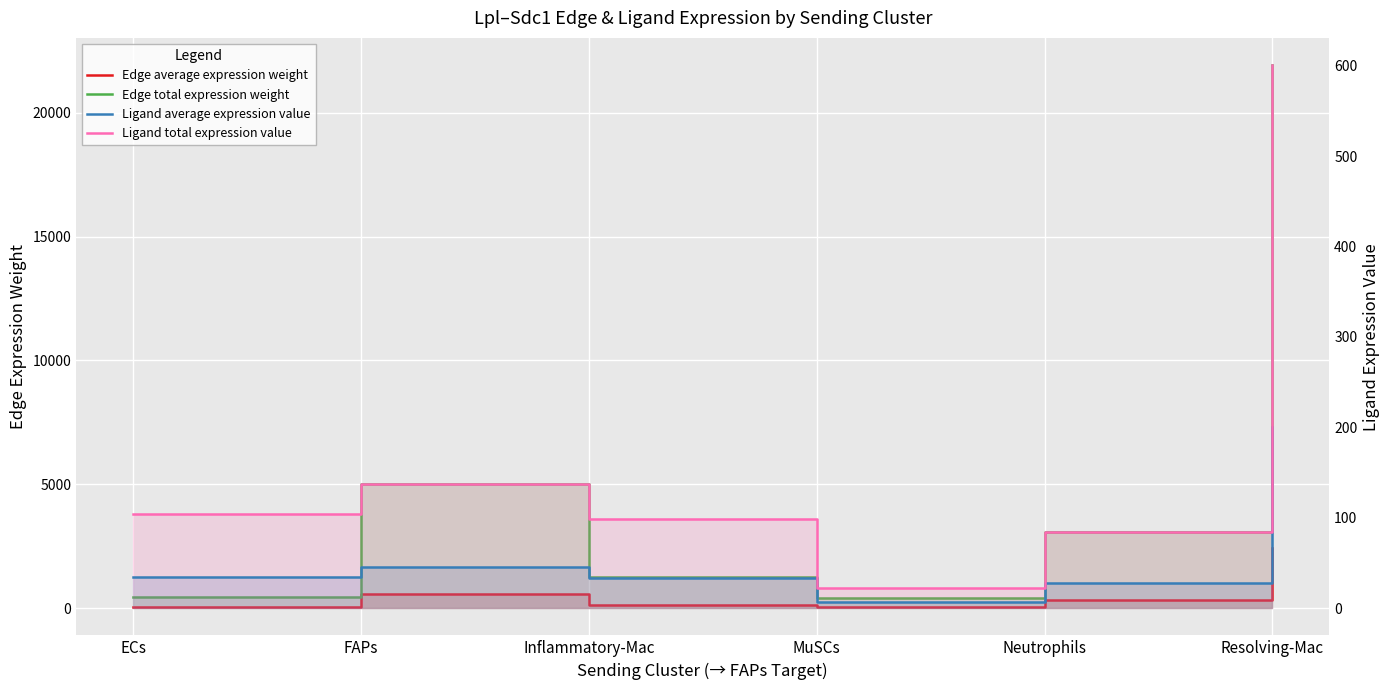

At Inflammatory-Mac, list the series in order from largest to smallest.

Edge total expression weight, Edge average expression weight, Ligand total expression value, Ligand average expression value